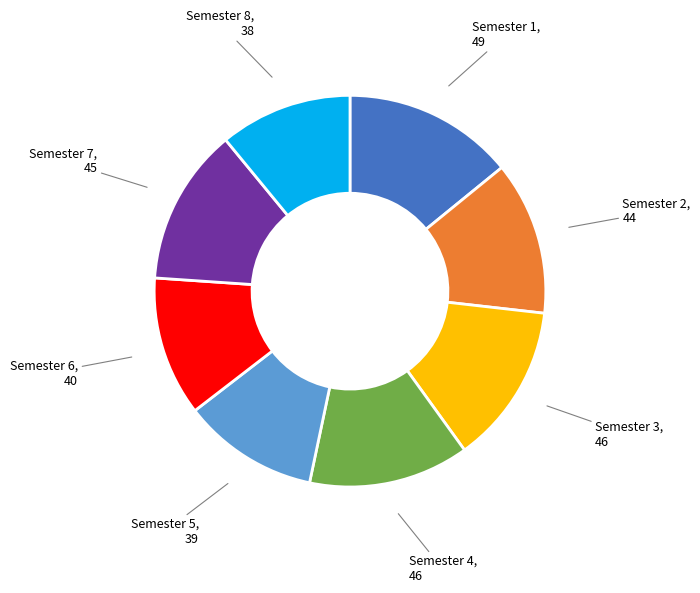

How many segments does this pie chart have?

8